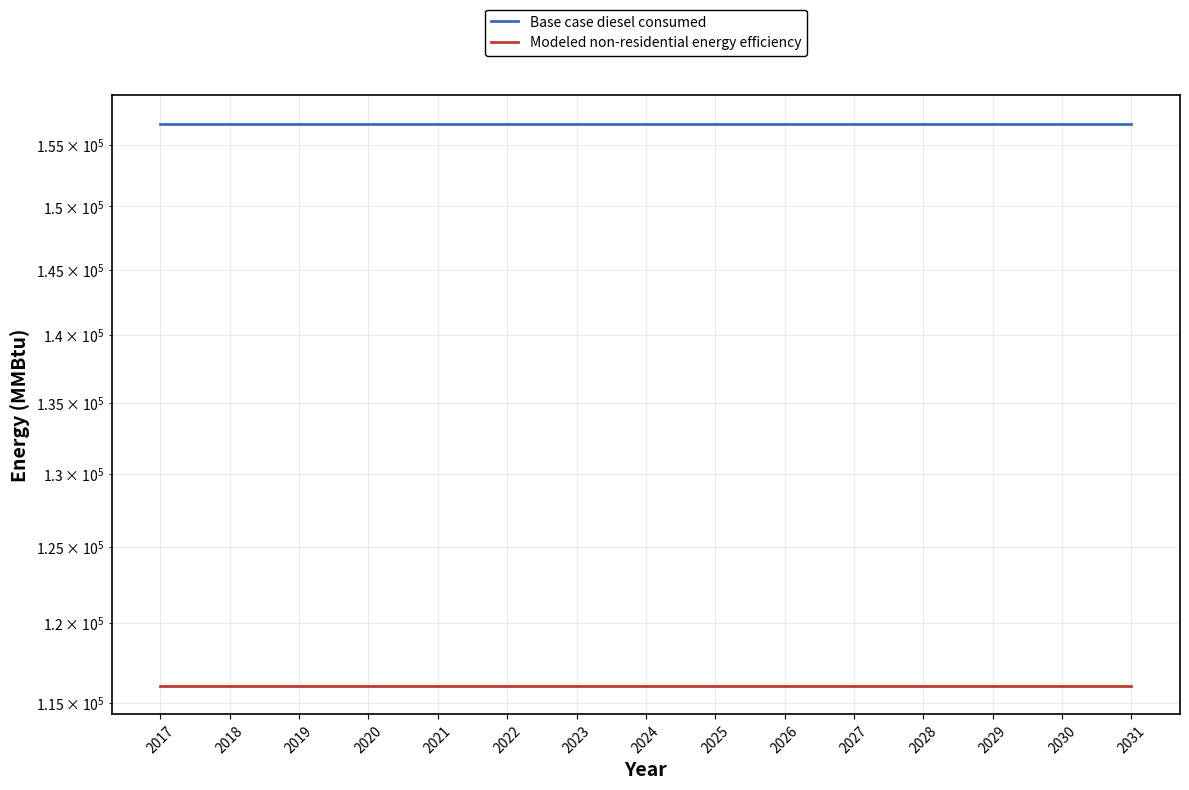

What is the average value of the Modeled non-residential energy efficiency series?

116039.1